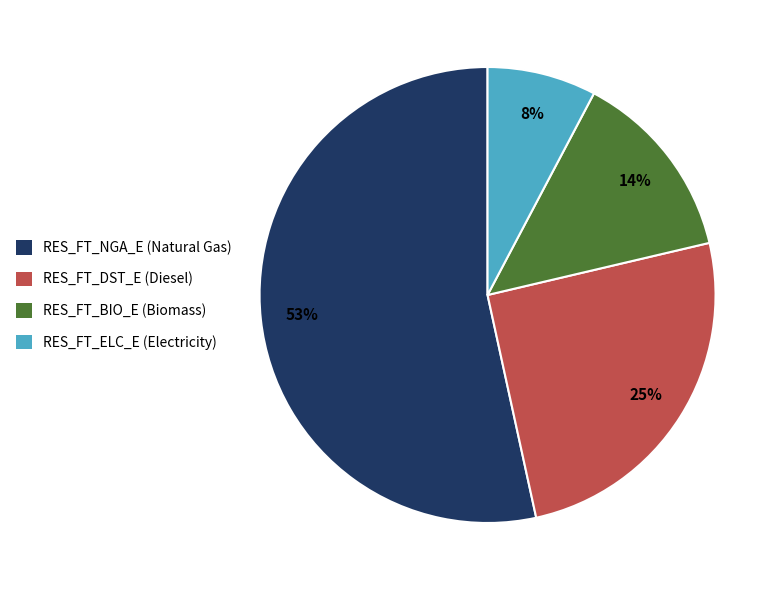

Count the number of slices in the pie.

4